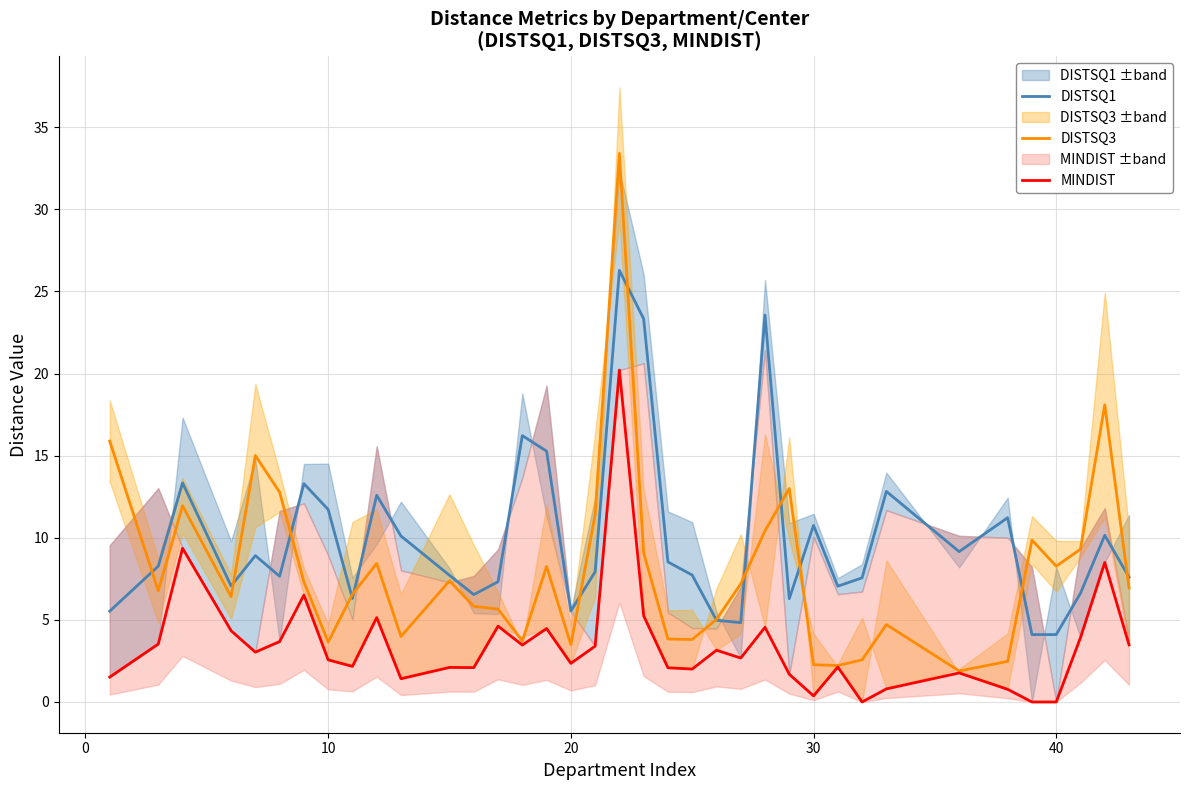

What is the maximum value for DISTSQ3?

33.4